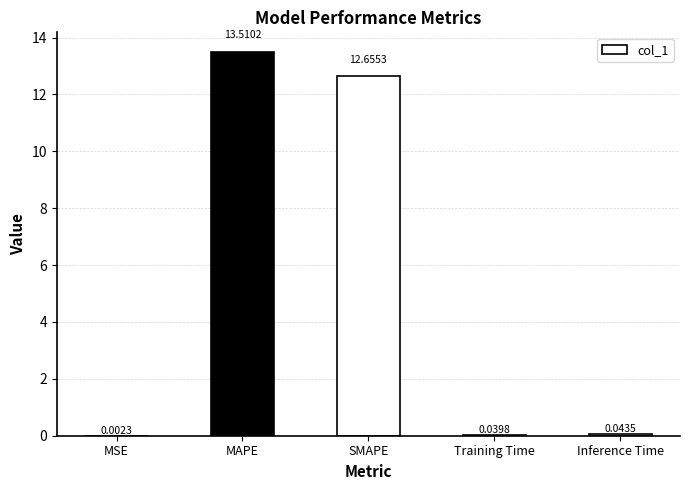

What is the sum of all values?

26.3